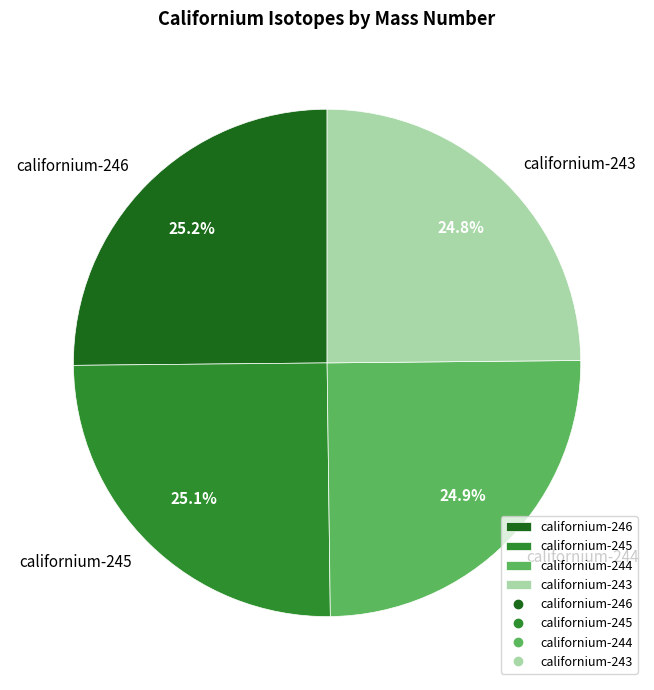

What is the ratio of the value at californium-243 to the value at californium-246?

1.0